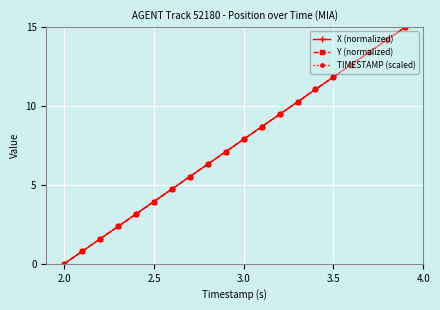

How many distinct data groups are displayed?

3